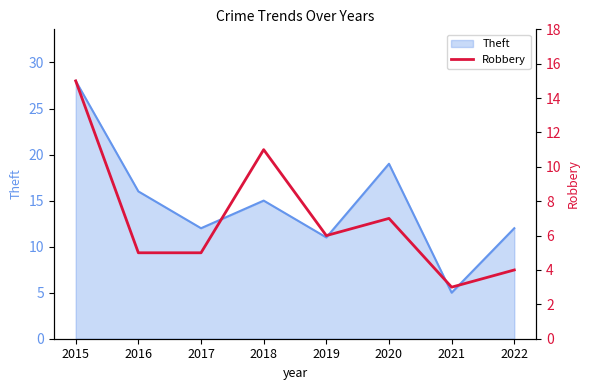

True or false: the data has more than 2 interior local peaks.

False